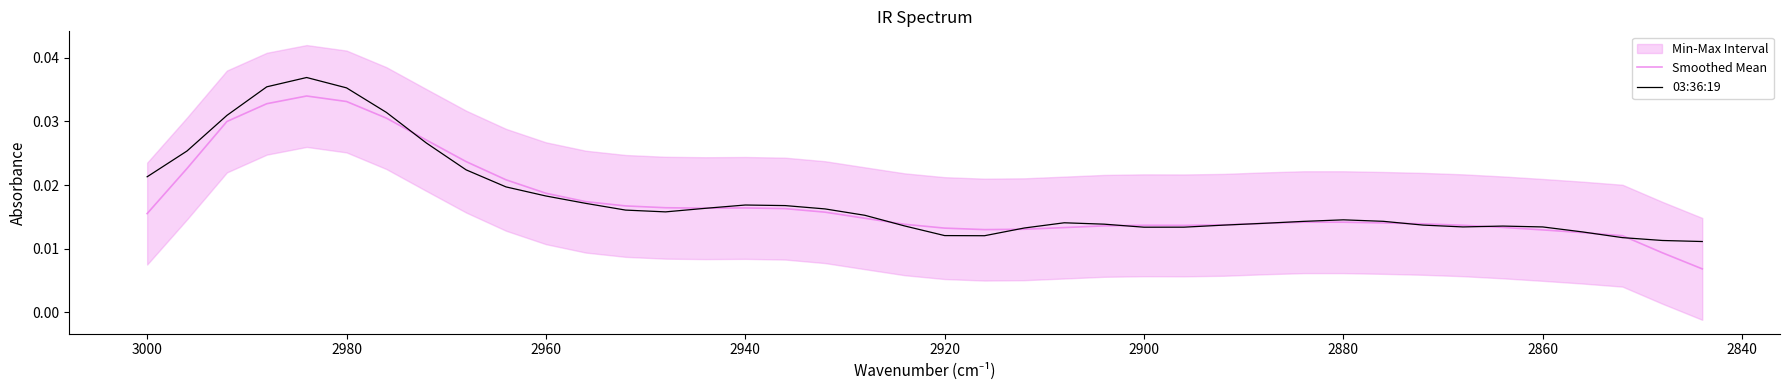

What are all the series names shown in the legend?

Smoothed Mean, 03:36:19